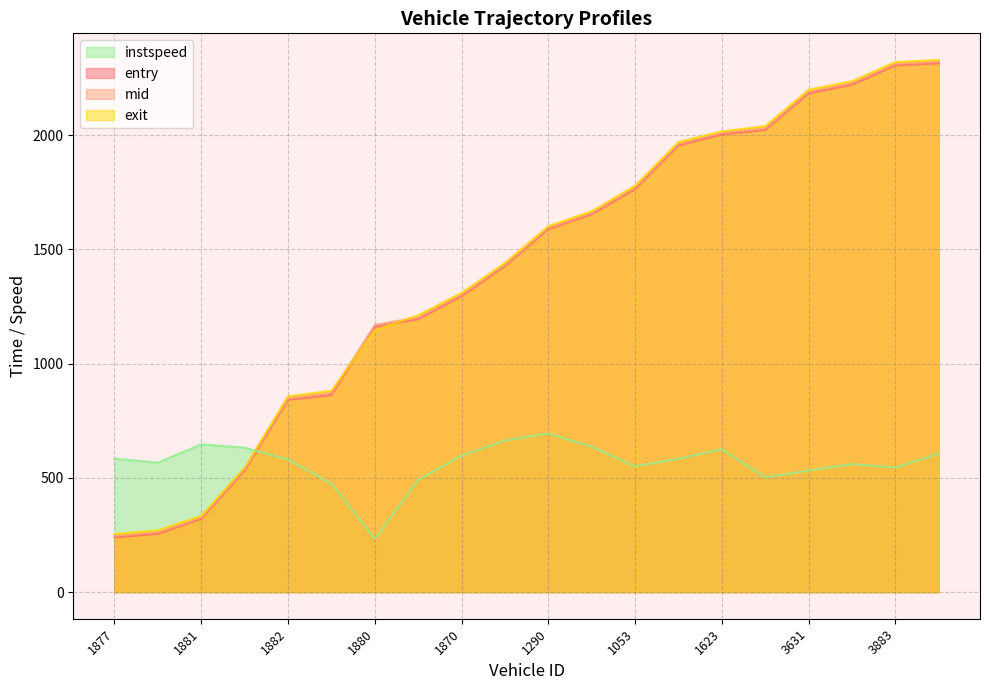

What is the value of the entry point at the 12th from the left?

1654.3